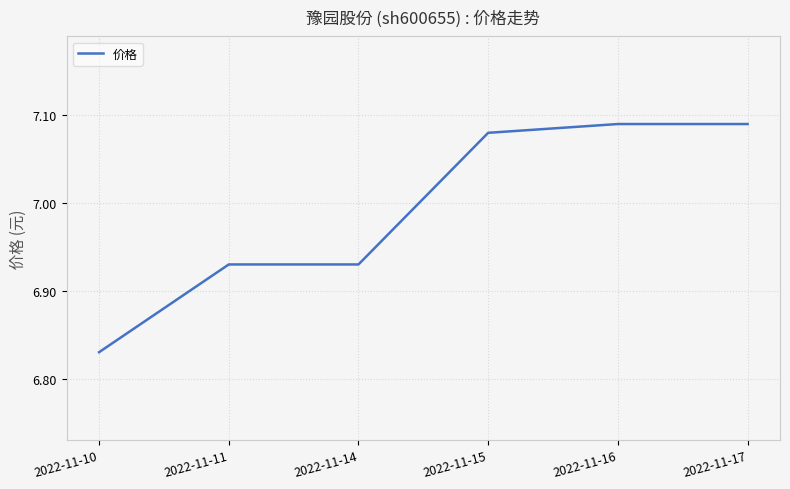

How many categories are shown in the chart?

6